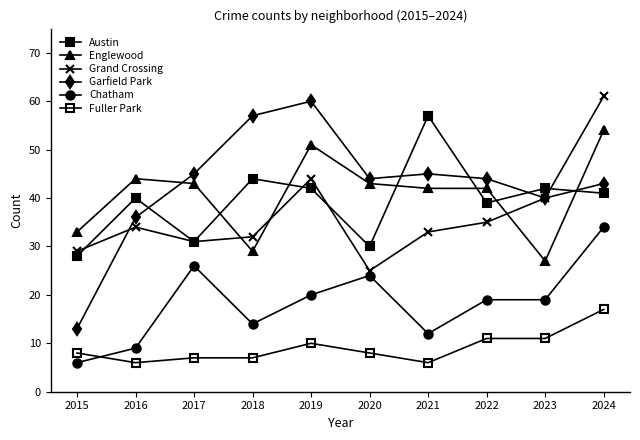

At which category does Fuller Park reach its first local peak?

2019